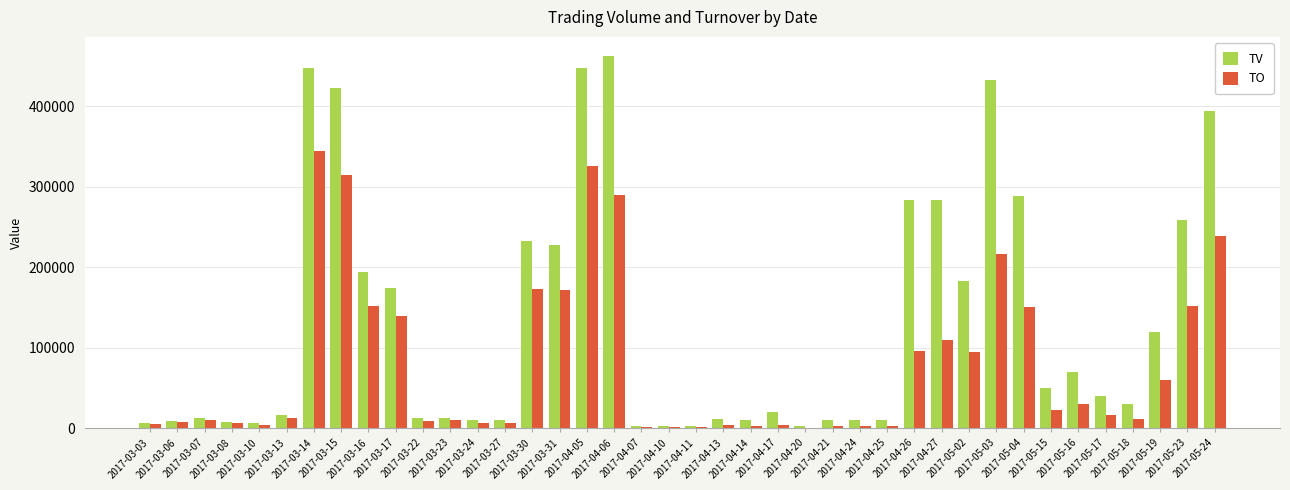

Which series has the largest total across all categories?

TV